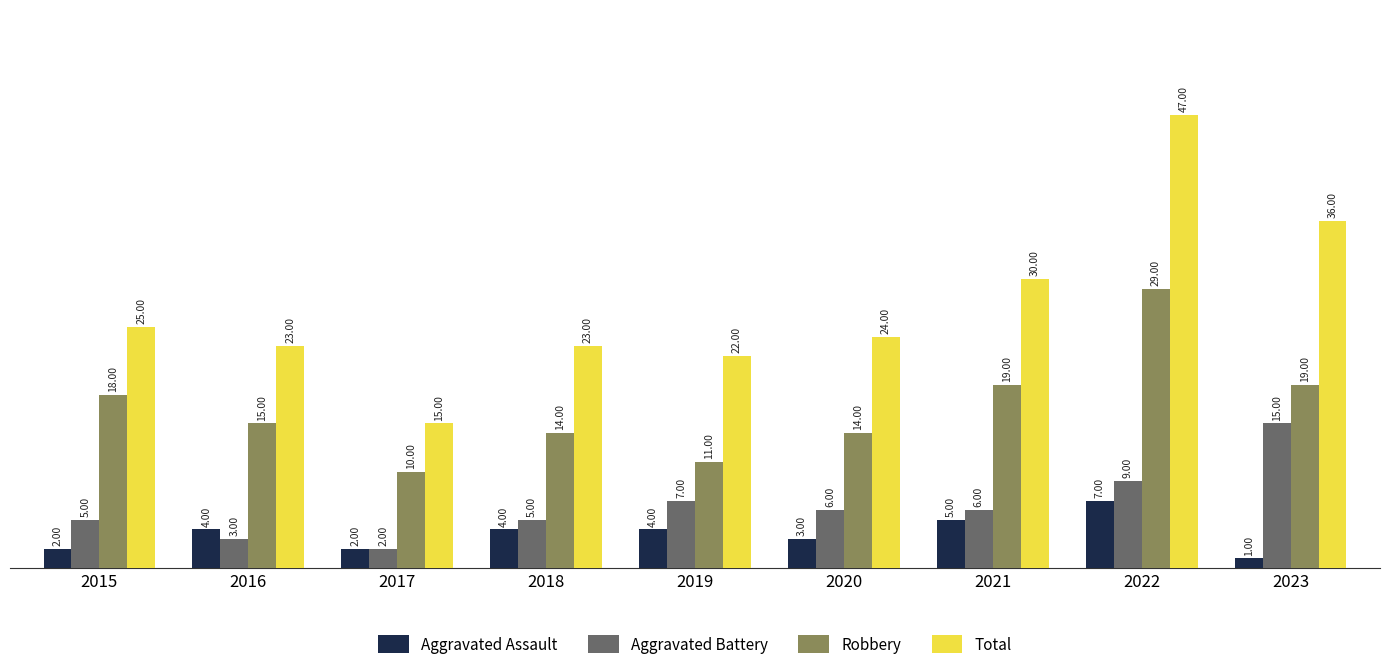

What is the difference between the highest and lowest values at 2021?

25